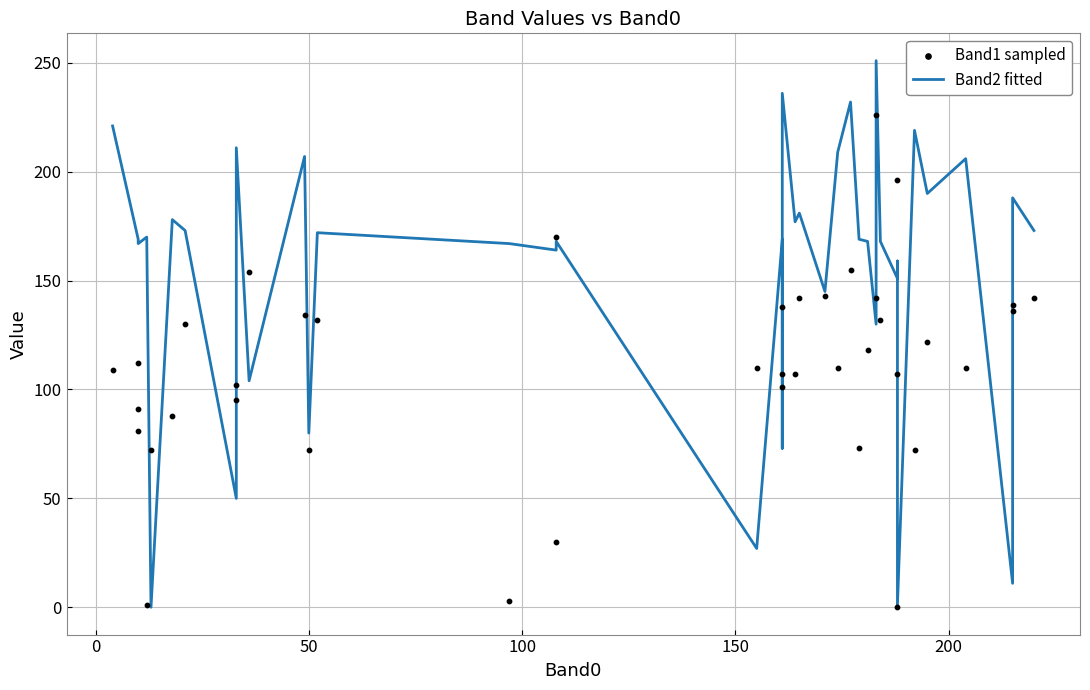

Which series contains the lowest Y value?

Band2 fitted